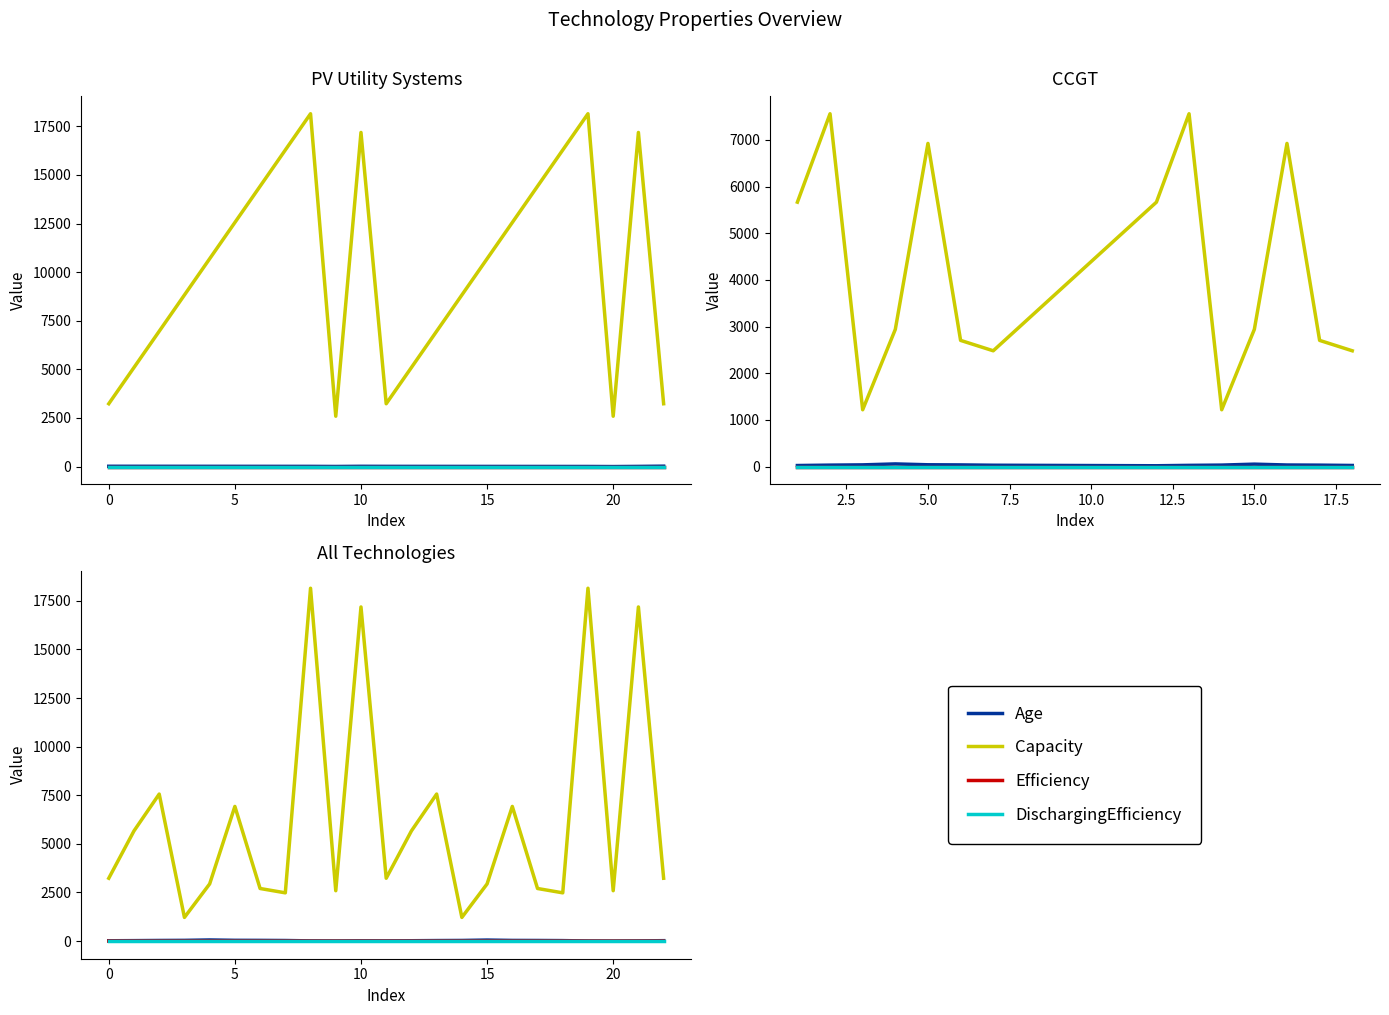

Which series has the largest range (max minus min)?

Capacity